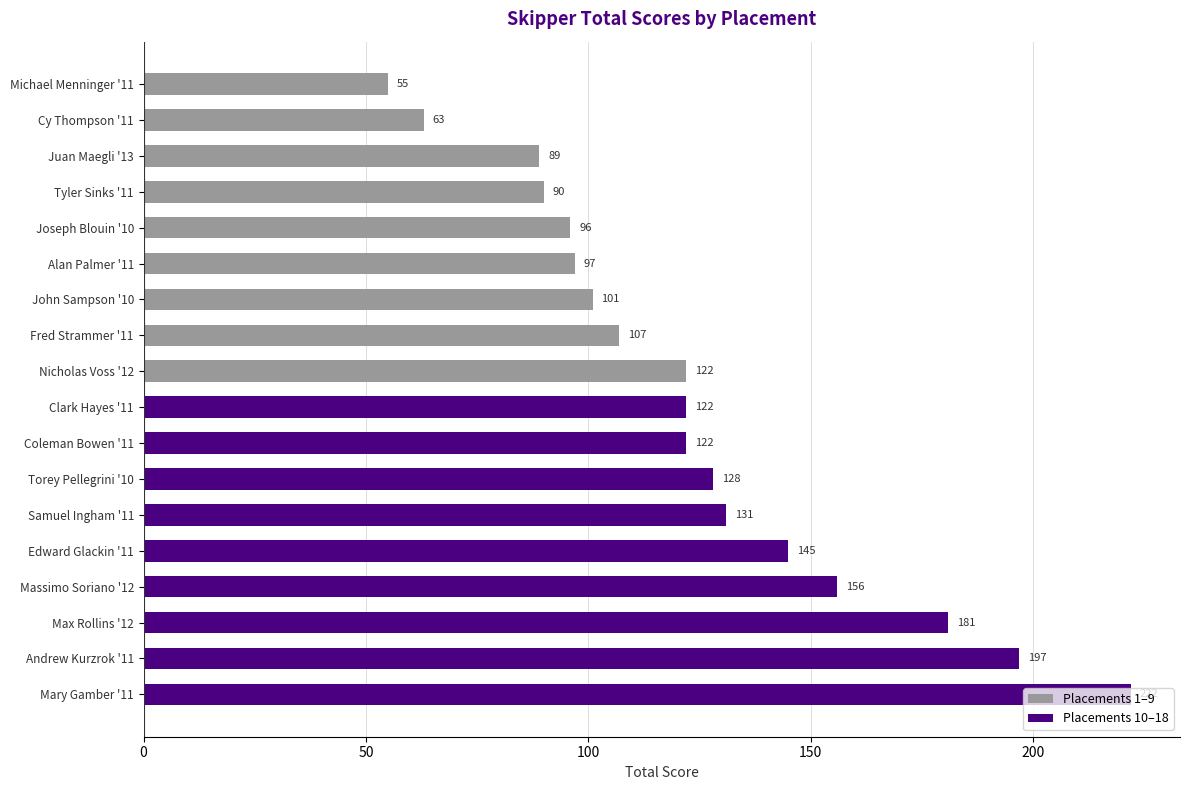

What is the change in value from Michael Menninger '11 to Fred Strammer '11?

+52